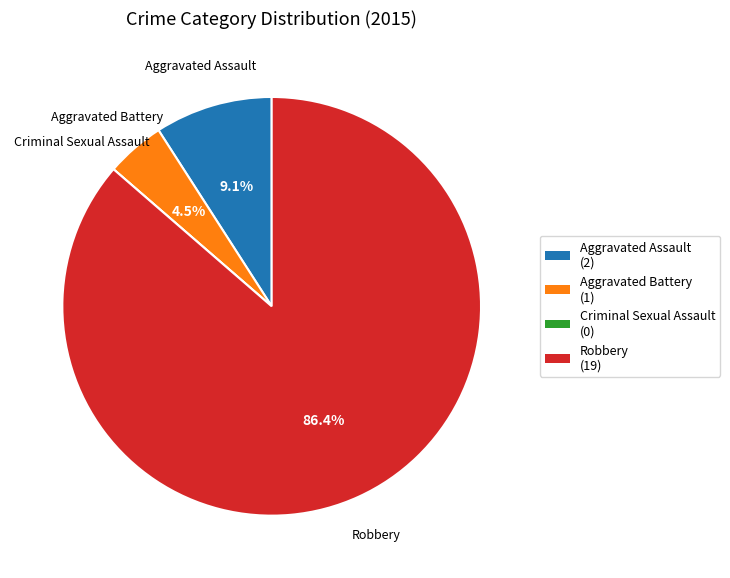

What portion of the pie excludes Robbery?

13.6%